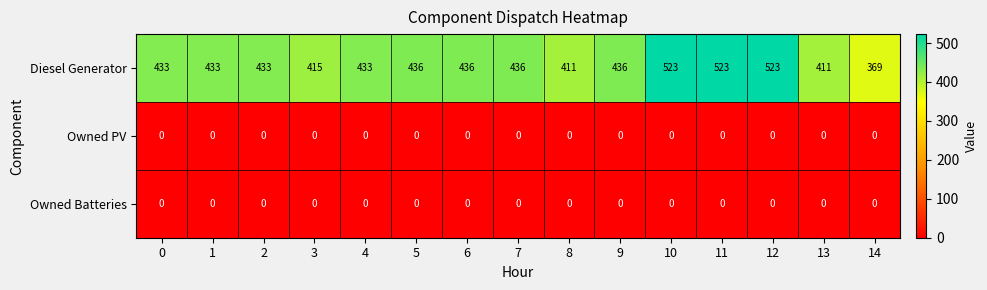

What is the difference between the highest and lowest values at 7?

436